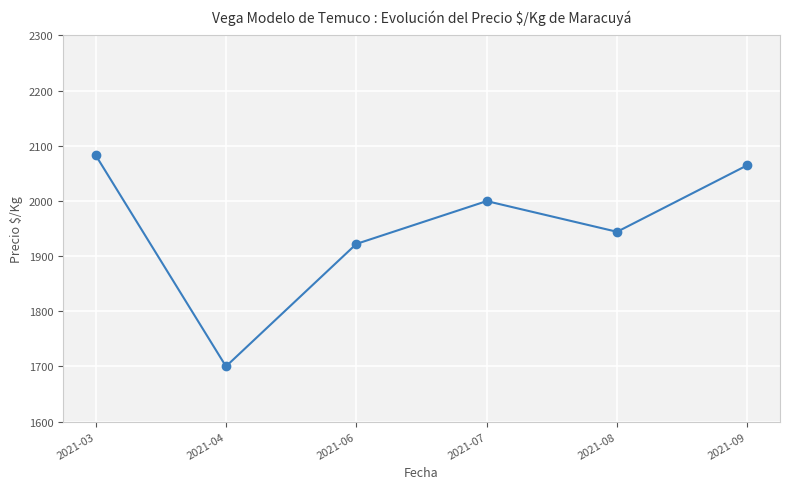

Where is the data nearest to the value 1891?

2021-06